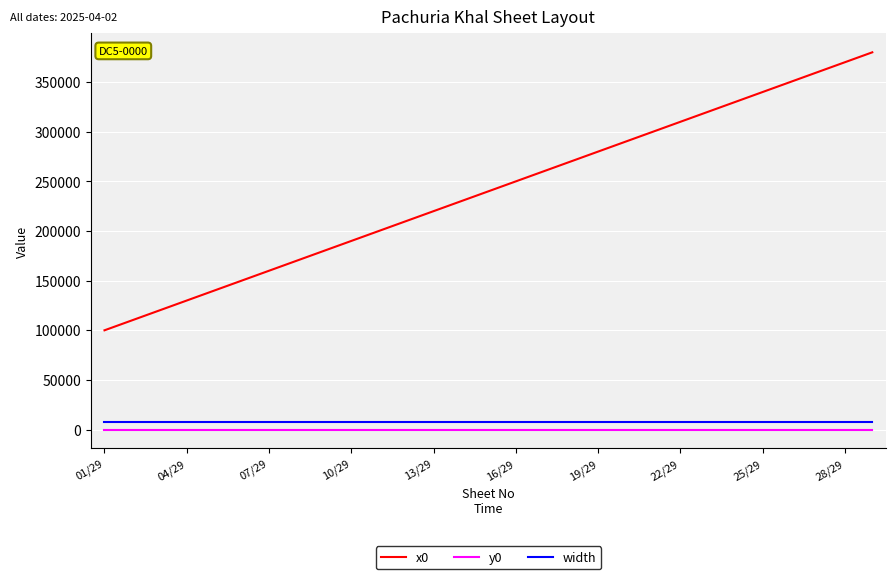

True or false: y0 and width intersect in this chart.

False